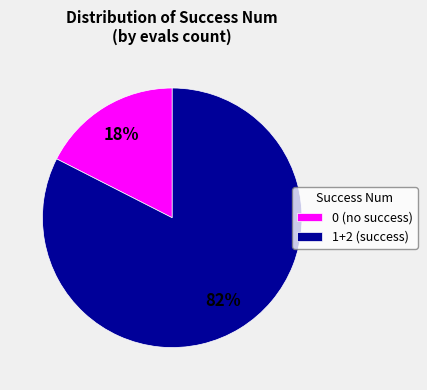

Is the sum of 1+2 (success) and 0 (no success) greater than half?

Yes